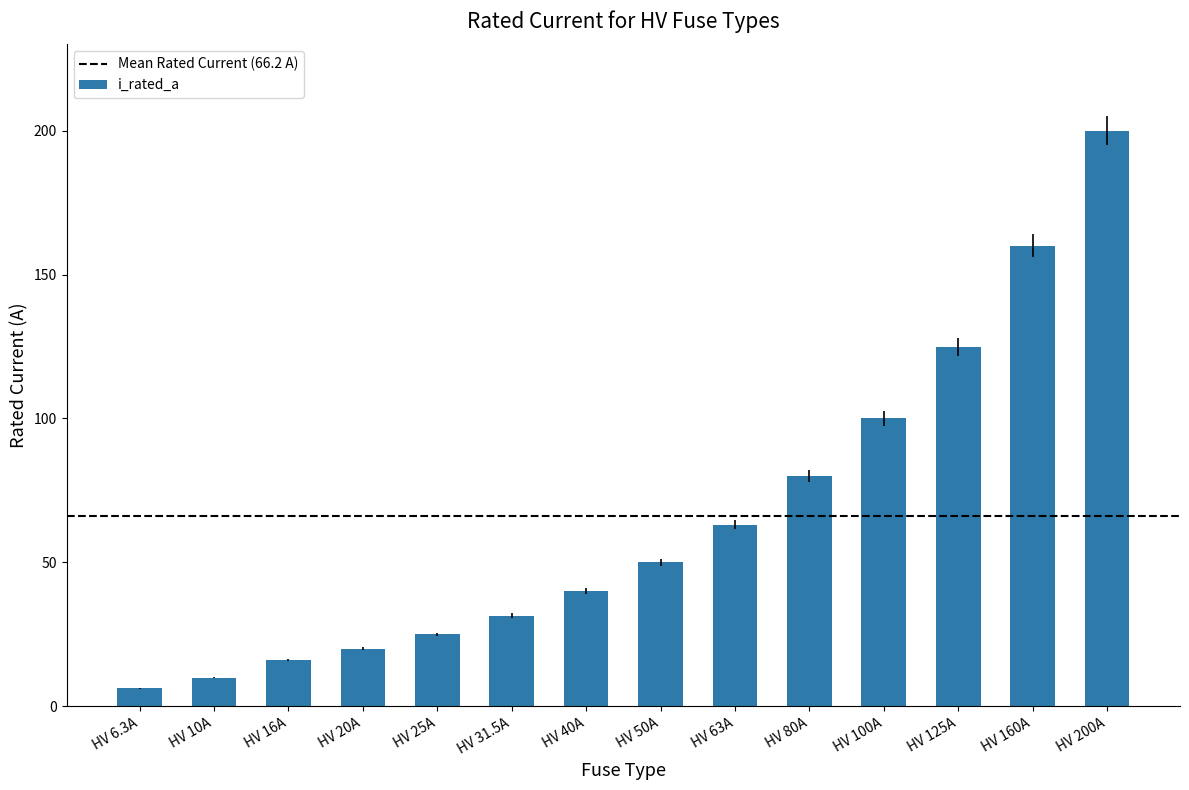

Which has a higher value, HV 200A or HV 50A?

HV 200A